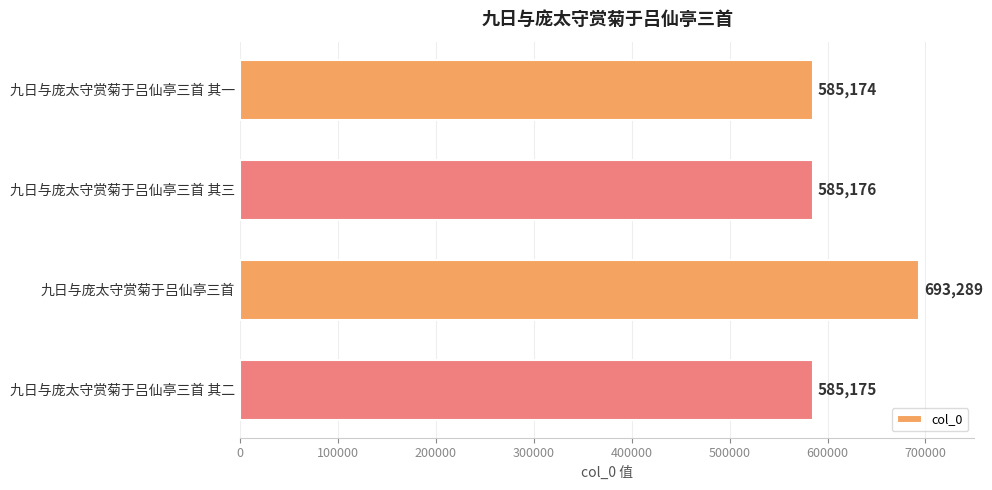

How many data points does each series have?

4